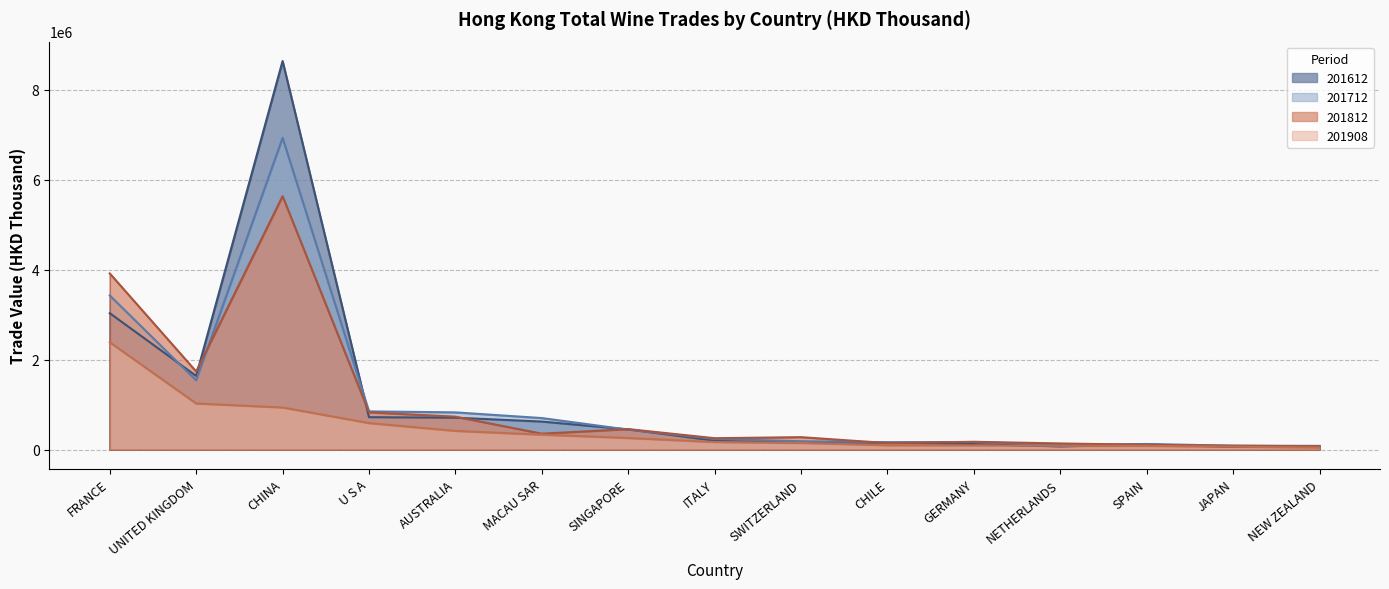

How many distinct data groups are displayed?

4